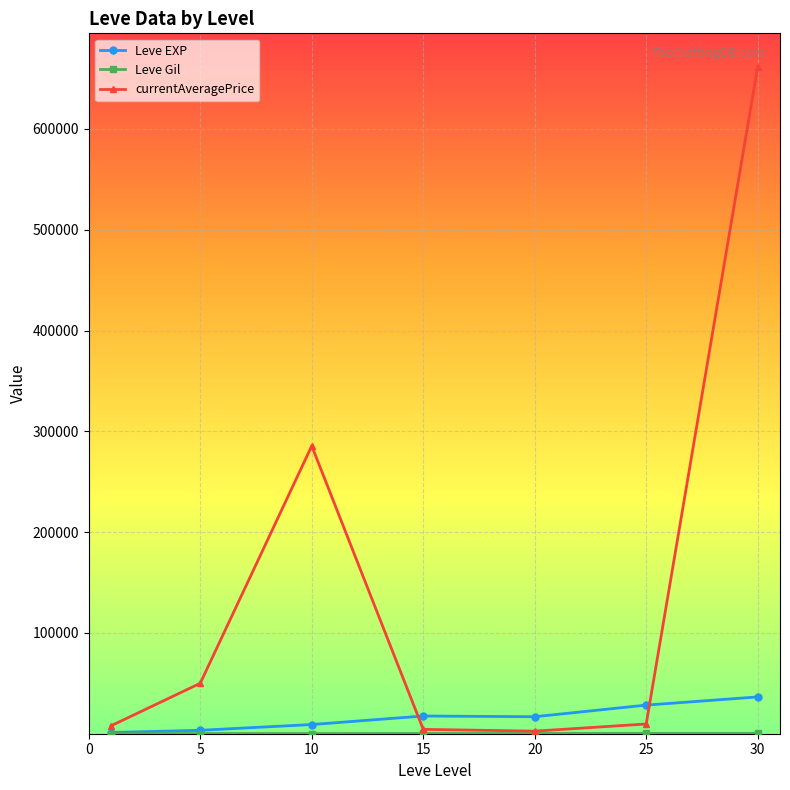

How many lines are shown in the chart?

3